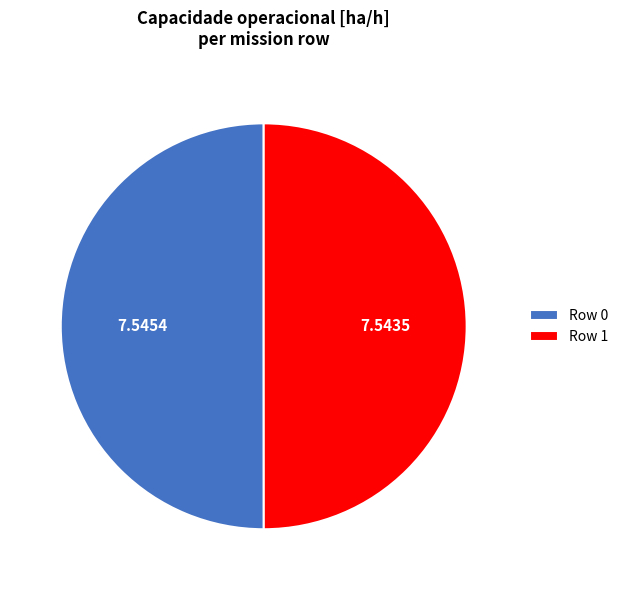

How many segments does this pie chart have?

2